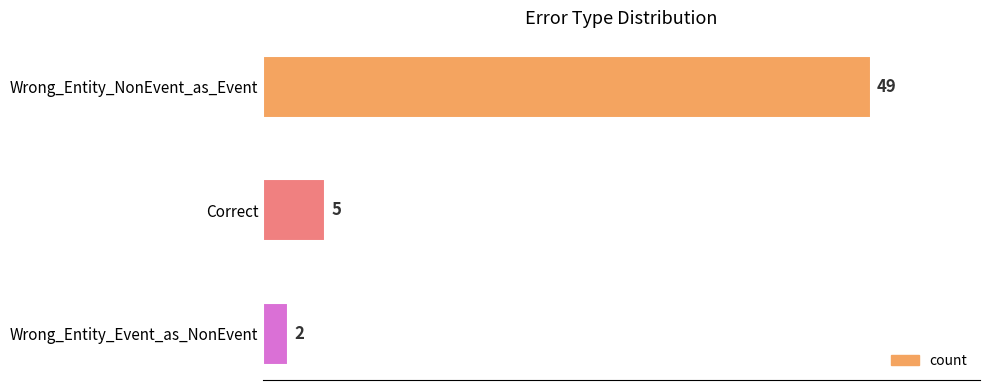

Are the bars horizontal?

Yes